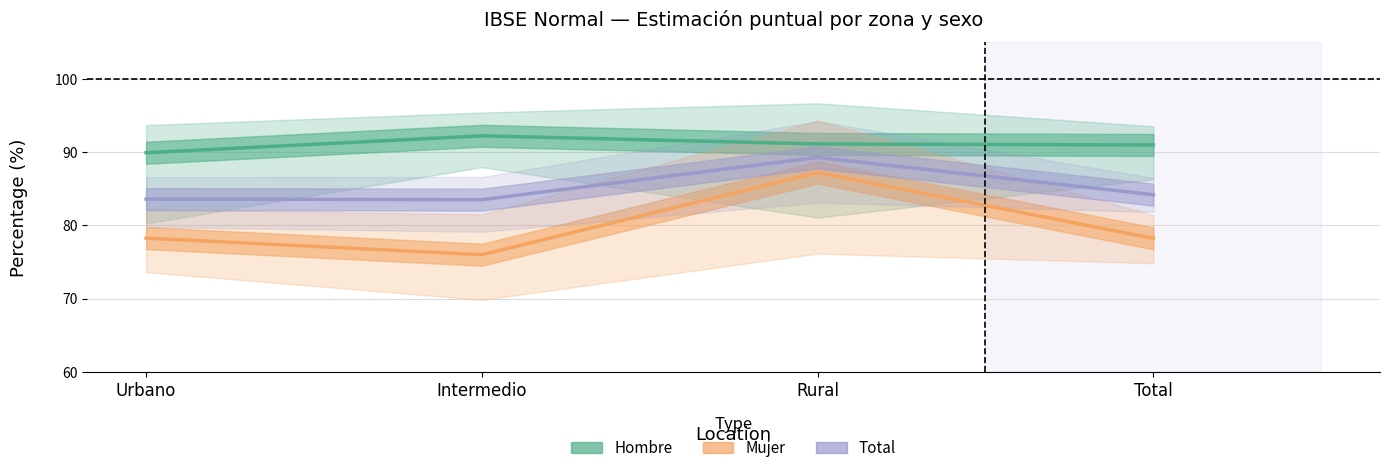

What is the difference between the maximum and minimum values in the Mujer (Estimate based on partial data) series?

11.2